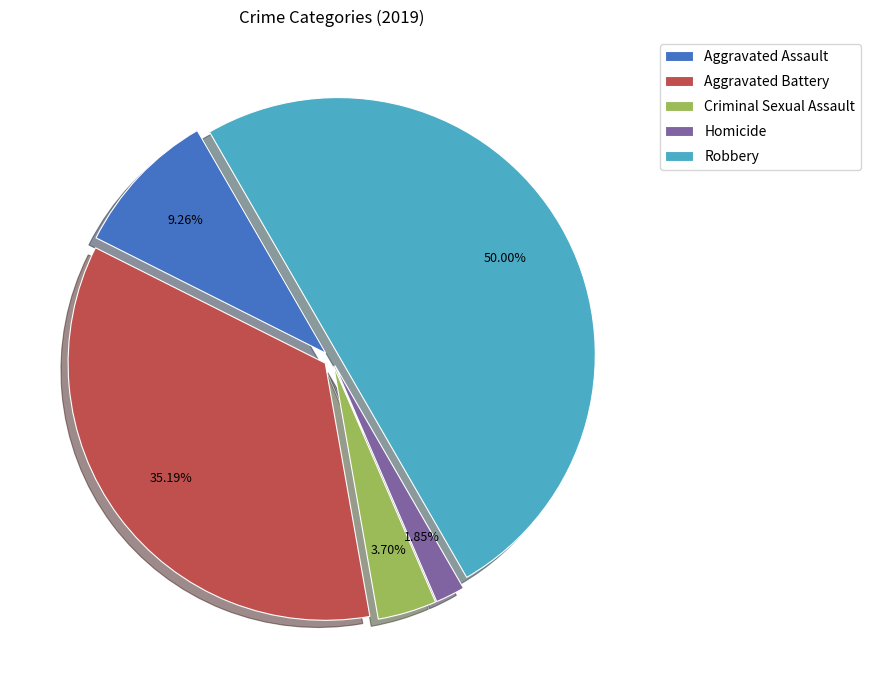

Rank the categories by value from highest to lowest.

Robbery, Aggravated Battery, Aggravated Assault, Criminal Sexual Assault, Homicide